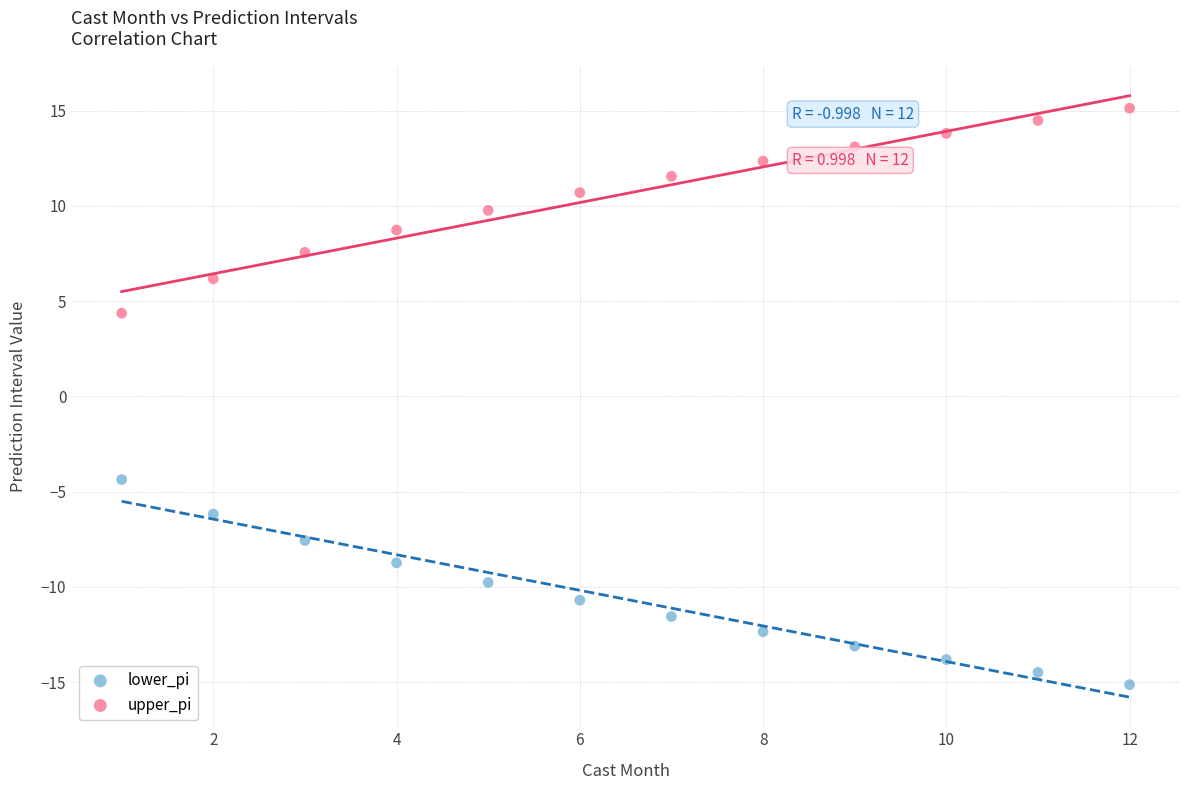

Across all data points, what is the range of X values (max minus min)?

11.0